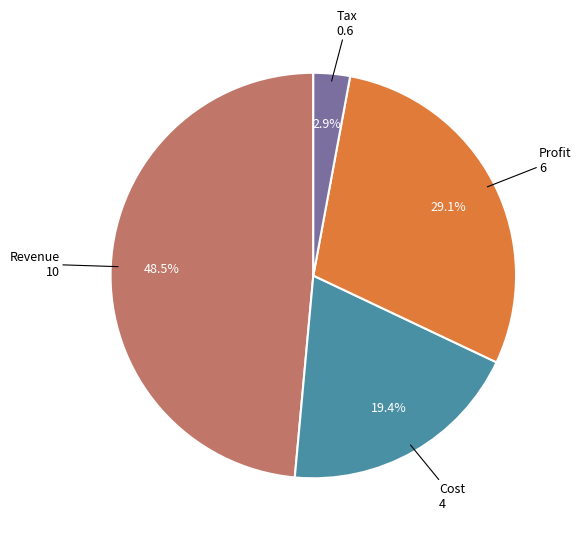

Which category has the smallest portion of the pie?

Tax